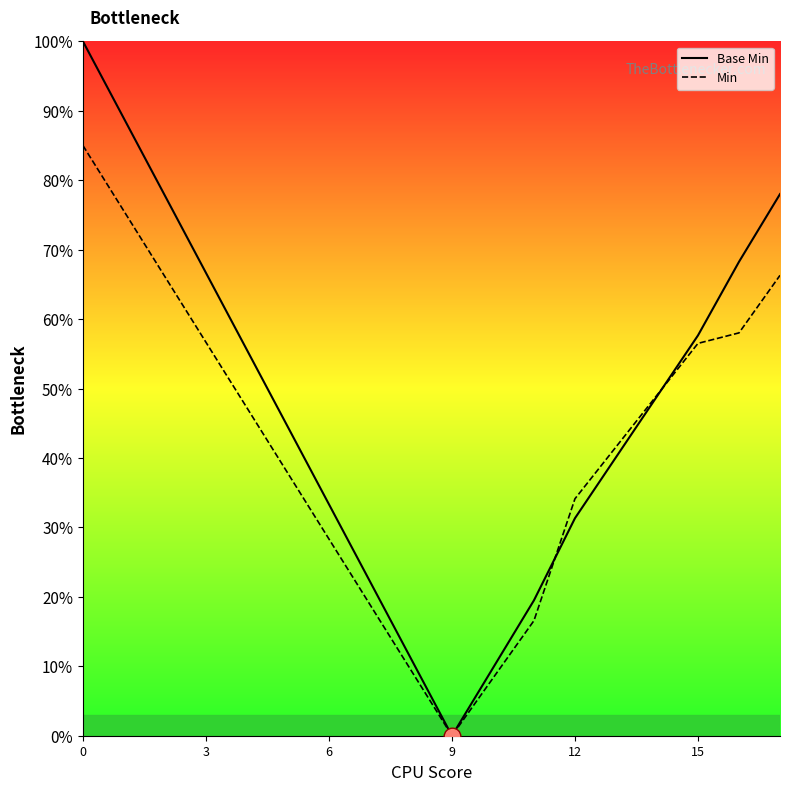

Is this an area chart (filled region under the line)?

Yes